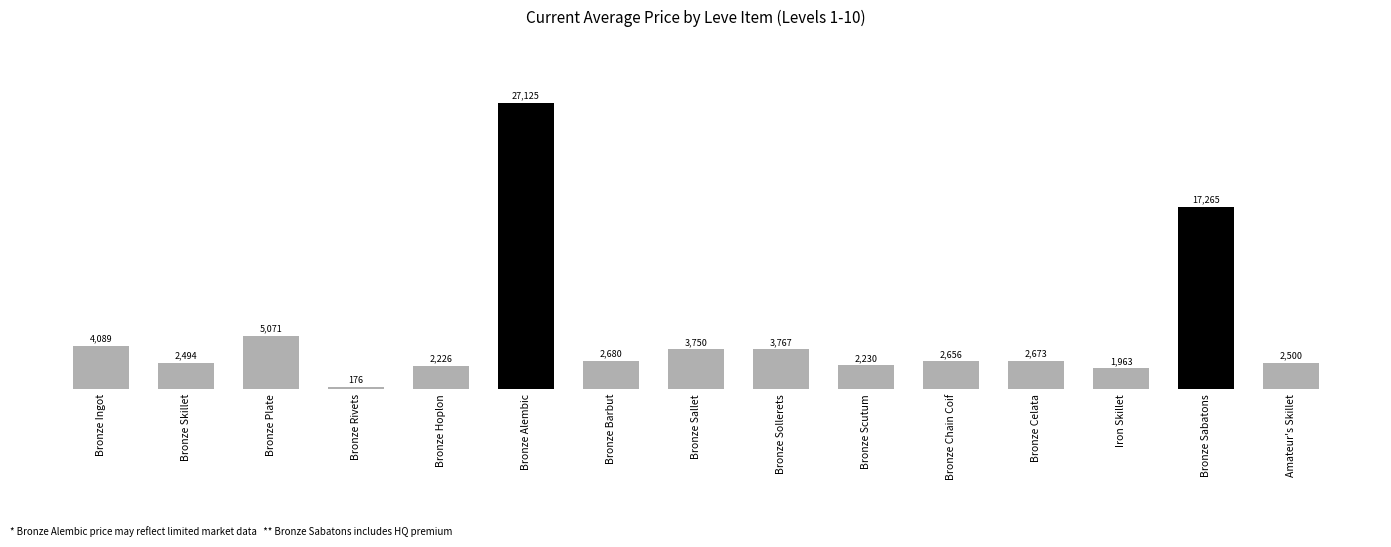

Does the chart contain stacked bars?

No